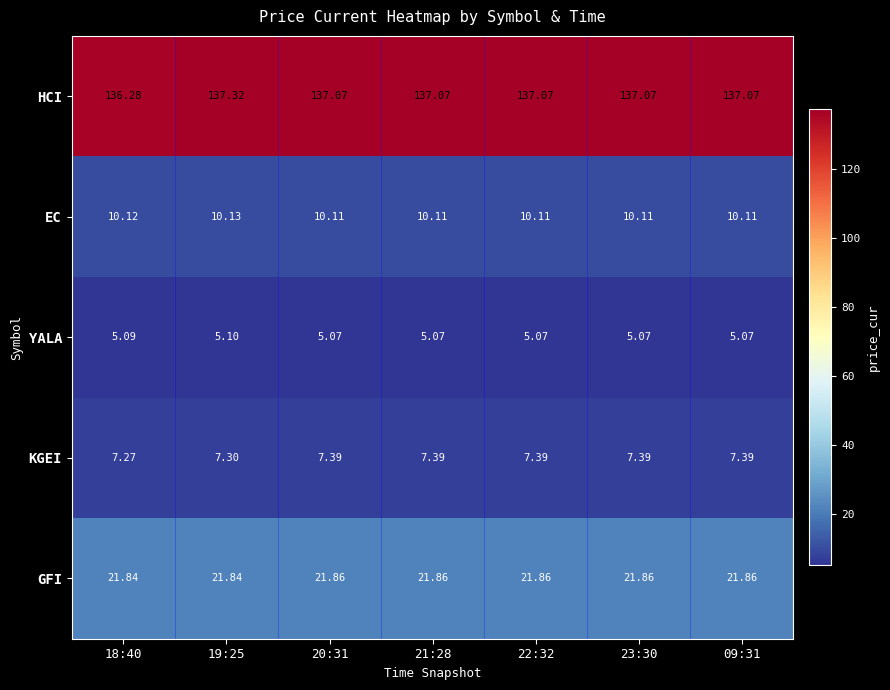

Which label corresponds to the largest value in the chart?

19:25